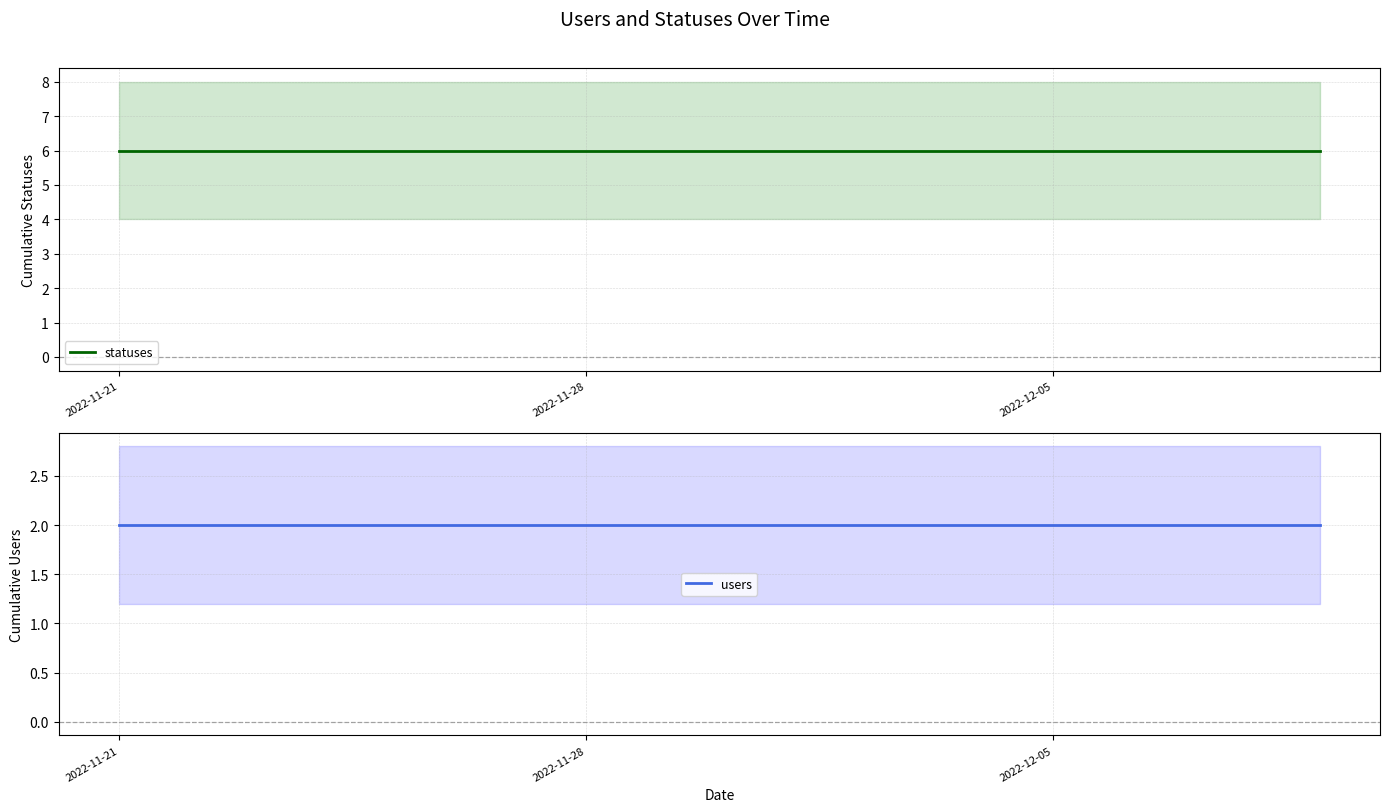

How many lines are shown in the chart?

2